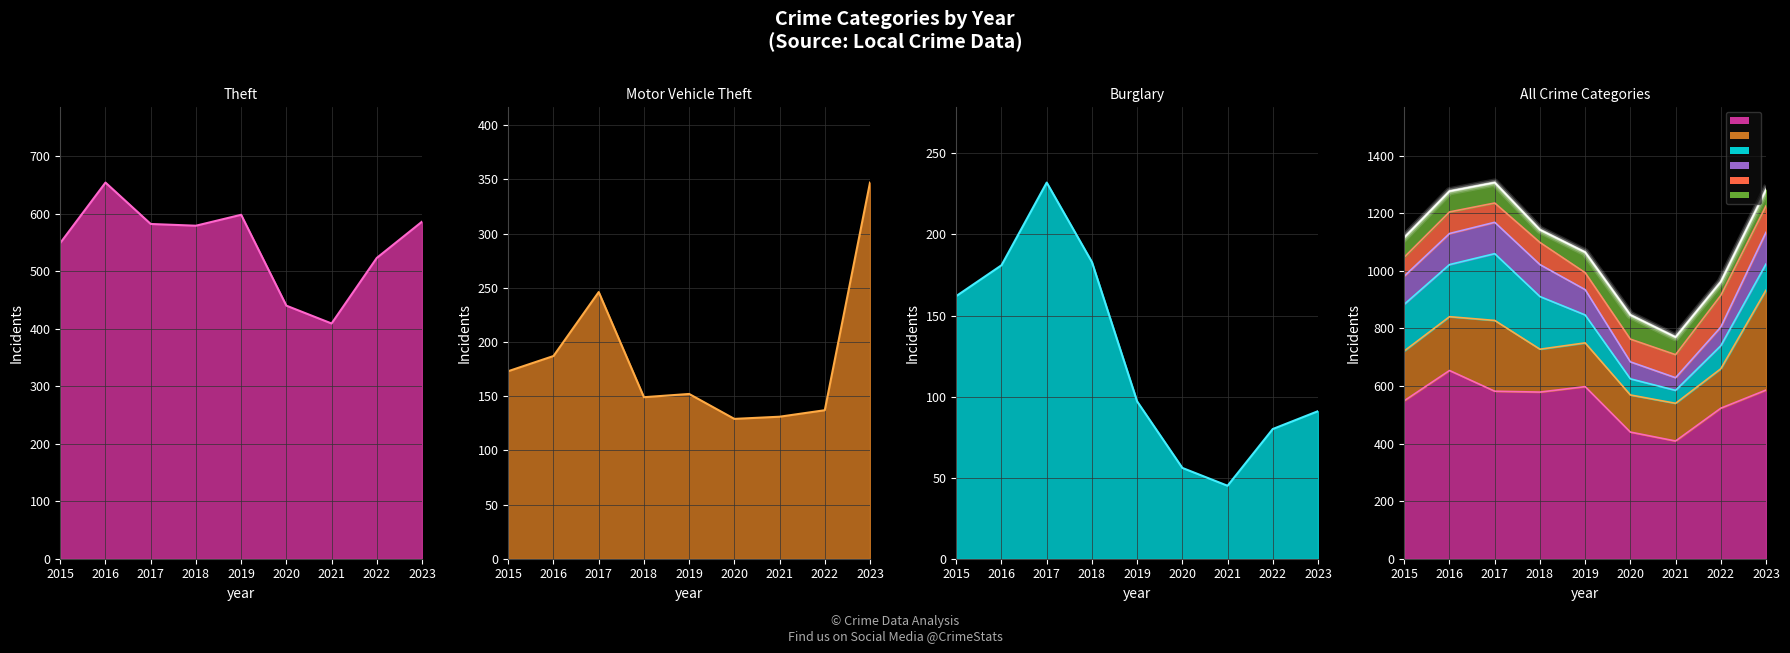

At which category does Theft reach its first local peak?

2016